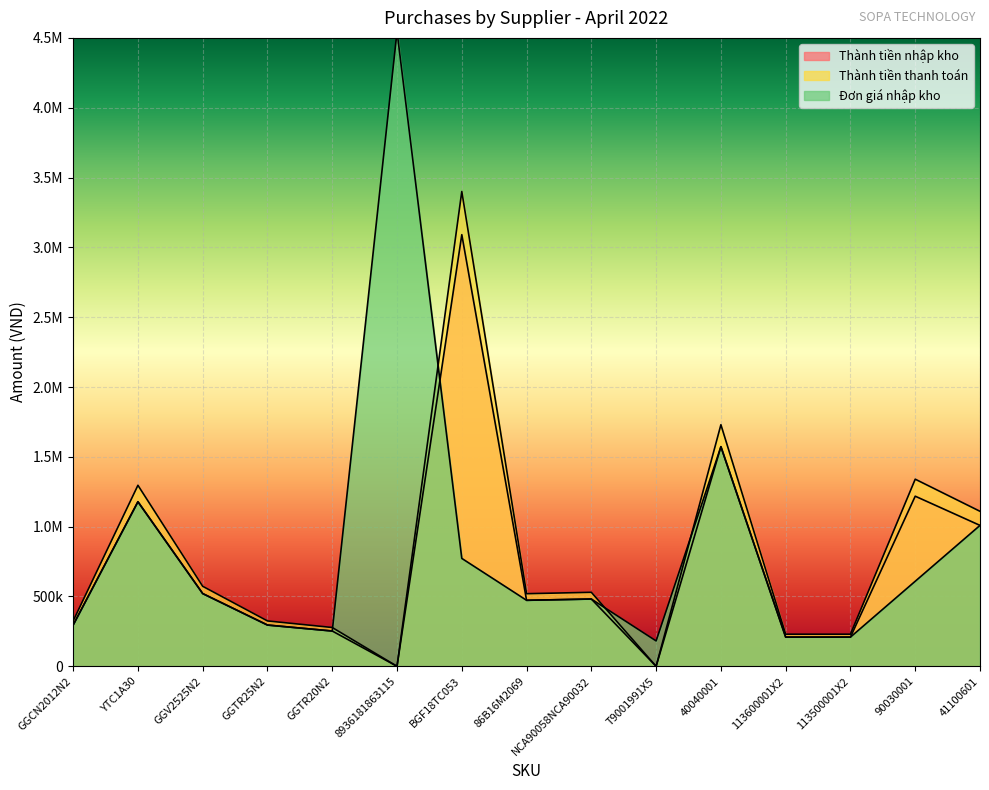

What is the difference between the maximum and minimum values in the Đơn giá nhập kho series?

4363637